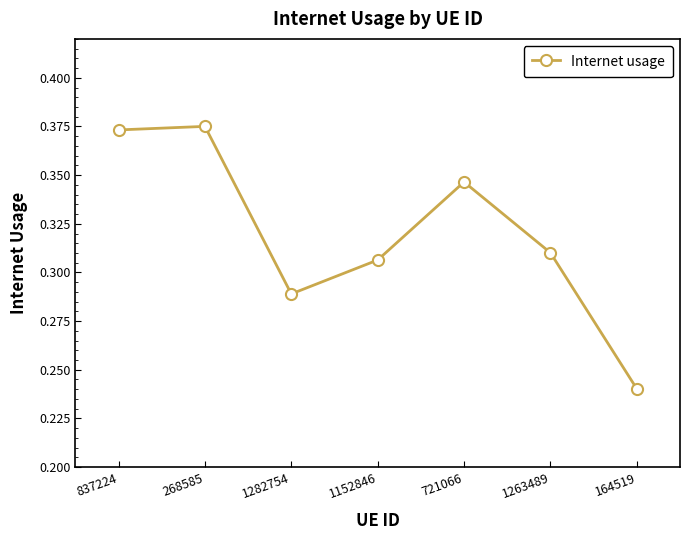

What is the label of the 4th point from the left?

1152846